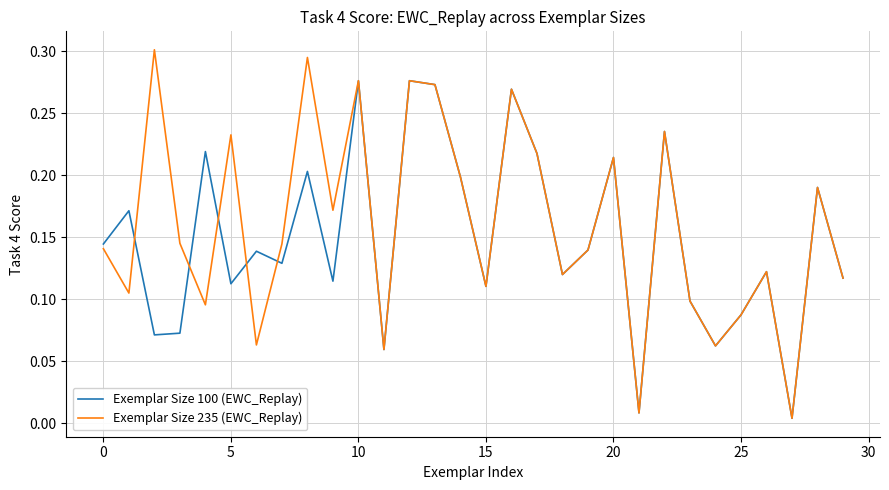

List the series in order of their peak value, highest first.

Exemplar Size 235 (EWC_Replay), Exemplar Size 100 (EWC_Replay)